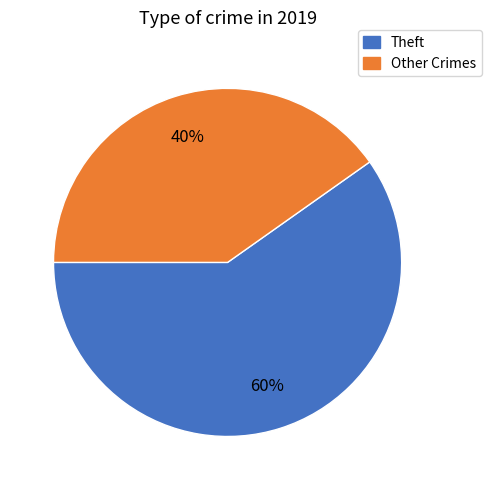

Is there any slice that represents more than half of the pie?

Yes